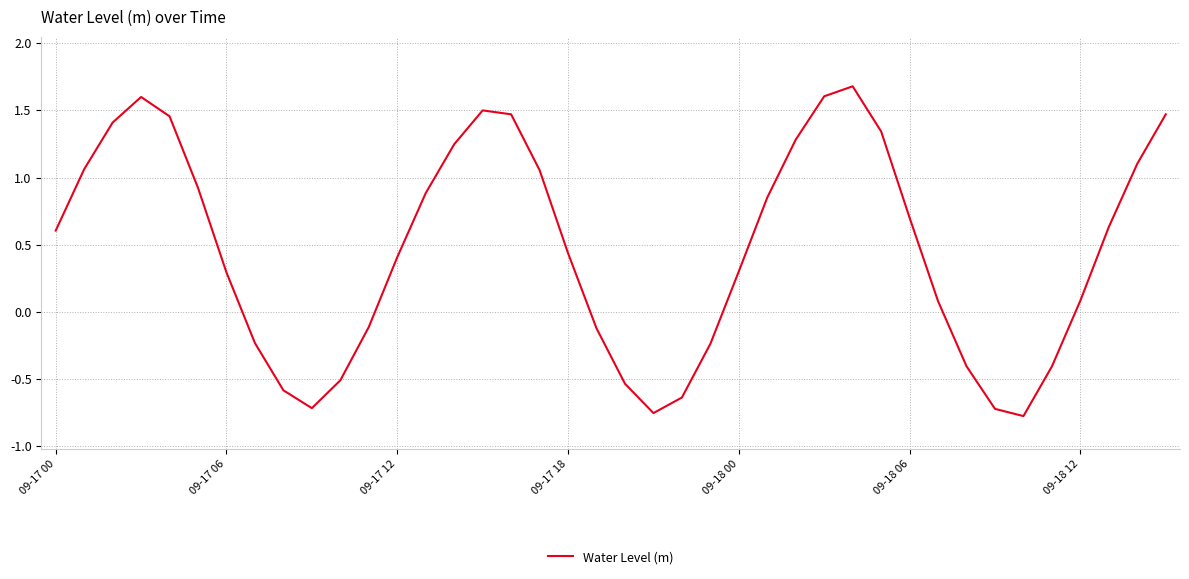

What is the greatest value displayed?

1.7